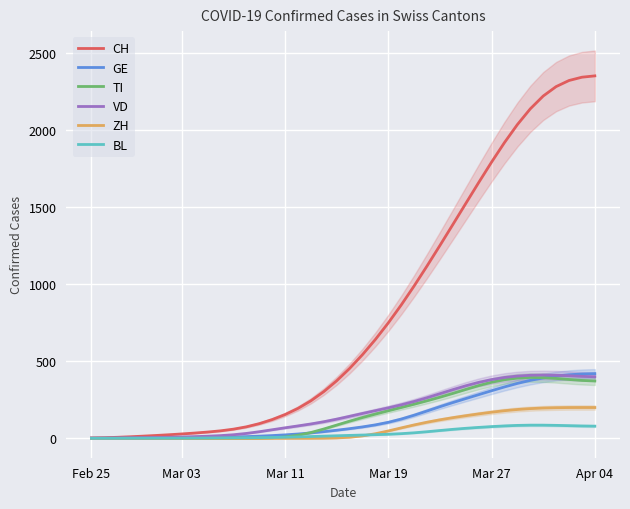

How many lines are shown in the chart?

6